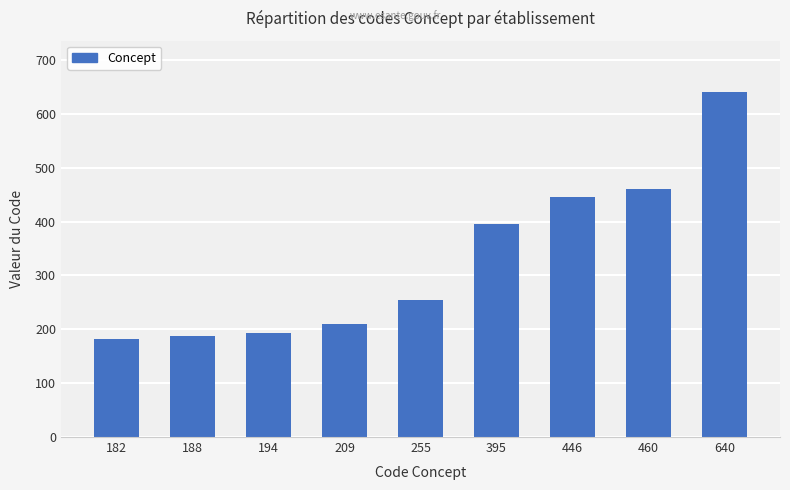

Approximately how many times larger is the value at 446 compared to 640?

0.7